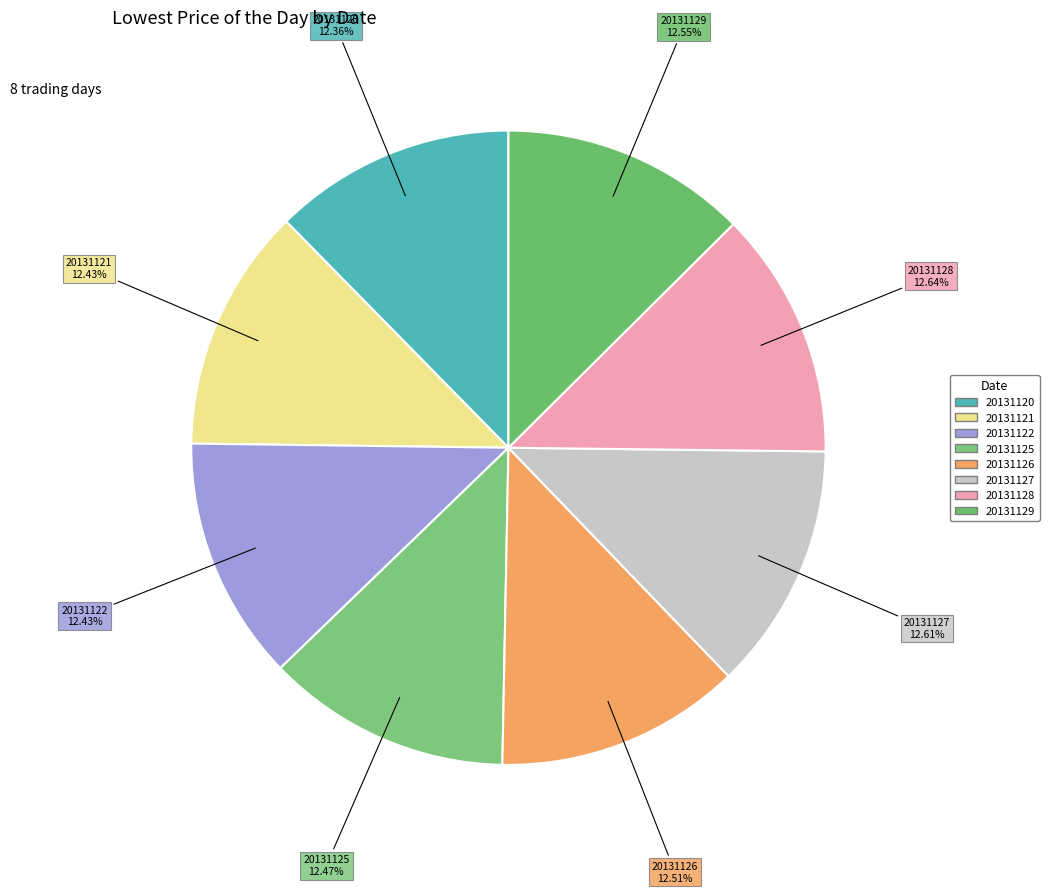

True or false: 20131125 accounts for 12% of the total.

True